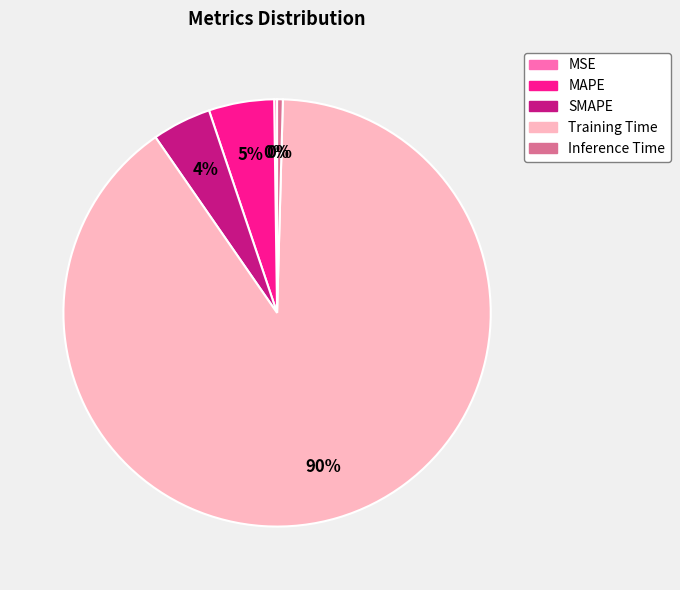

Which has a higher value, Inference Time or SMAPE?

SMAPE